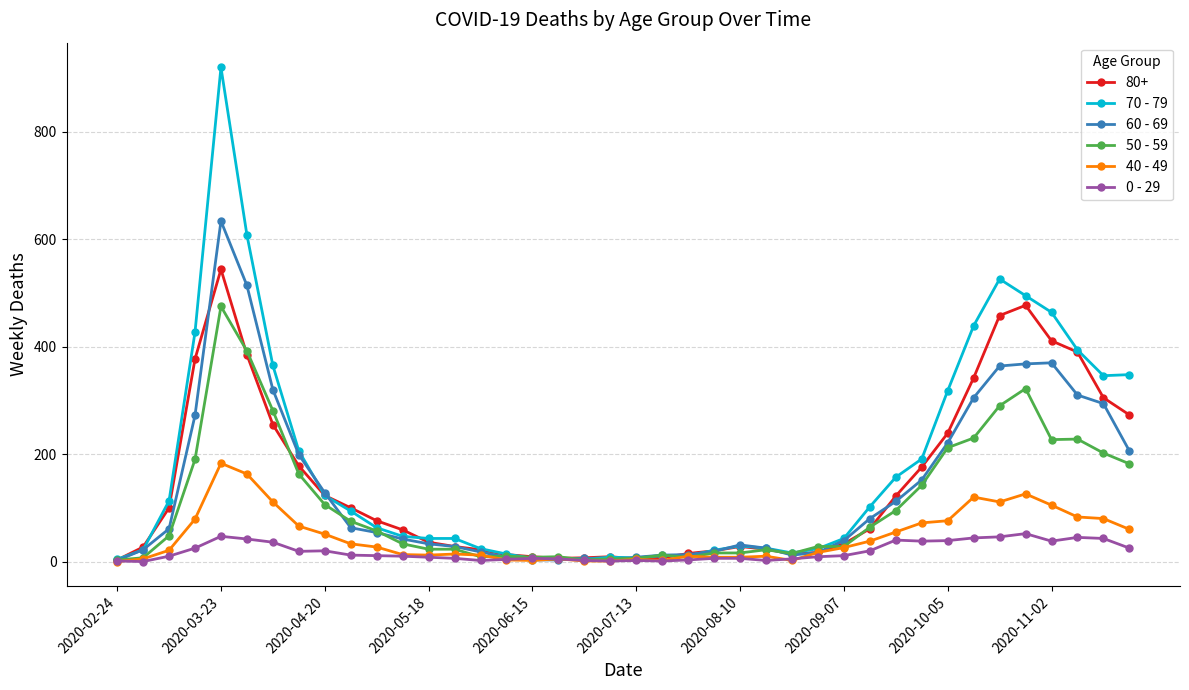

What is the maximum value shown in the chart?

920